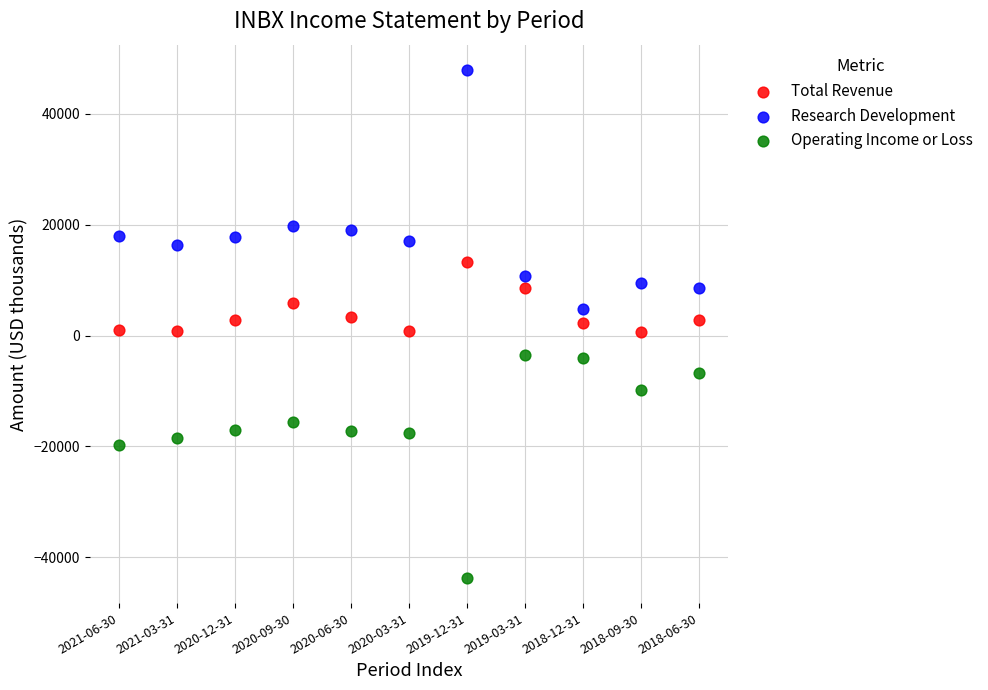

Across all data points, what is the range of Y values (max minus min)?

91600